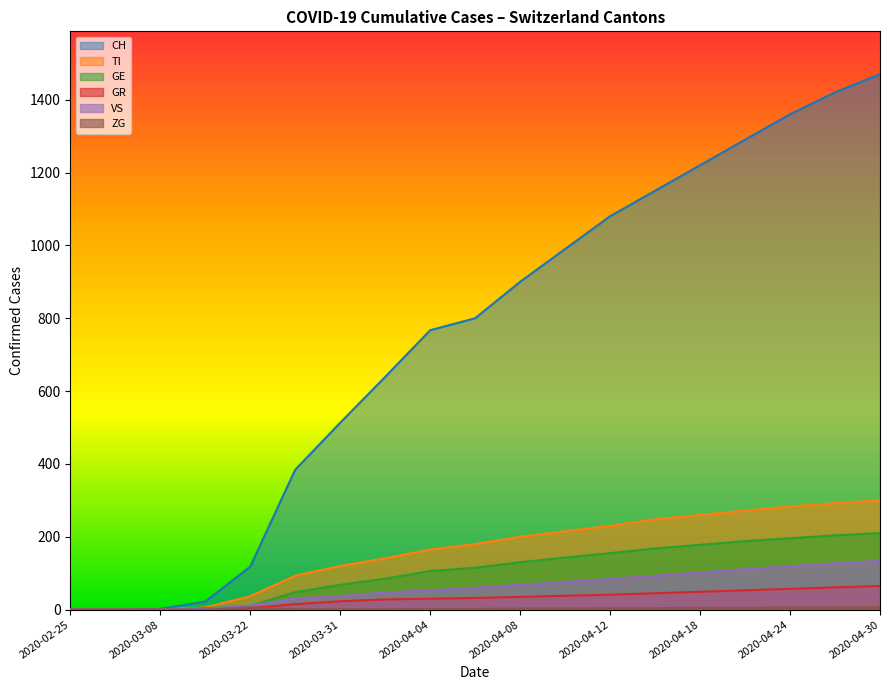

Between 2020-04-05 and 2020-04-26, which series saw the biggest shift?

CH